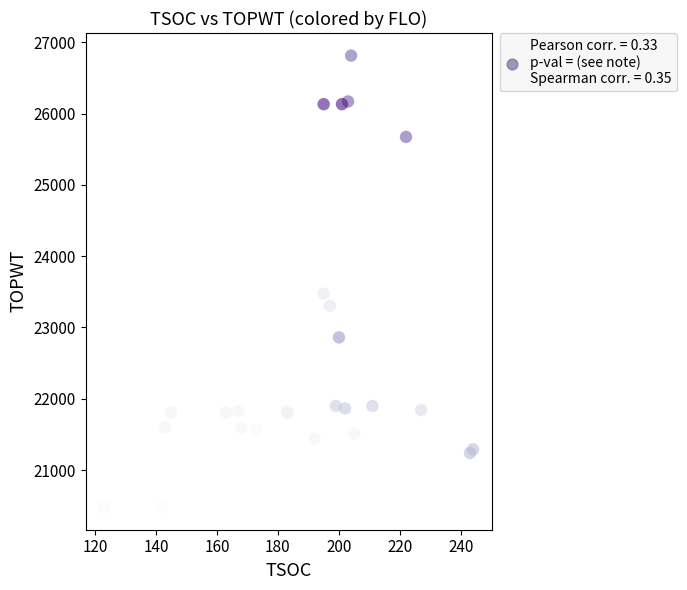

What Y value in the scatter plot is closest to 23646?

23474